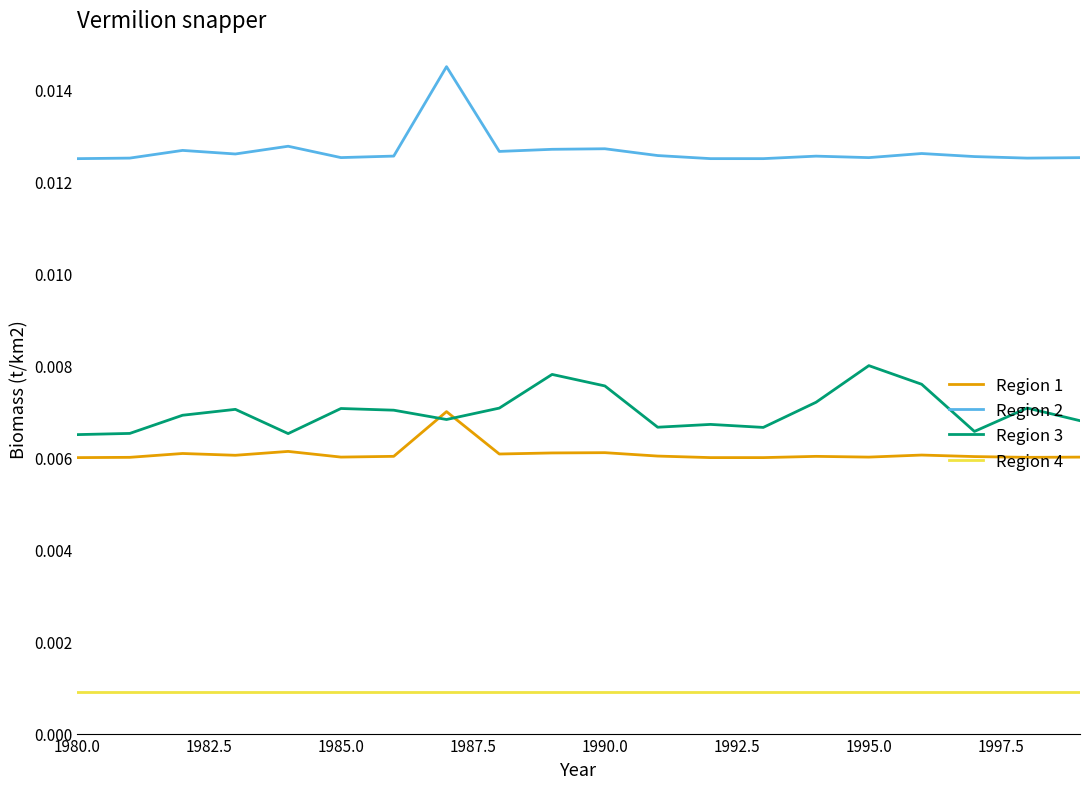

True or false: Region 3 and Region 4 cross at least once.

False